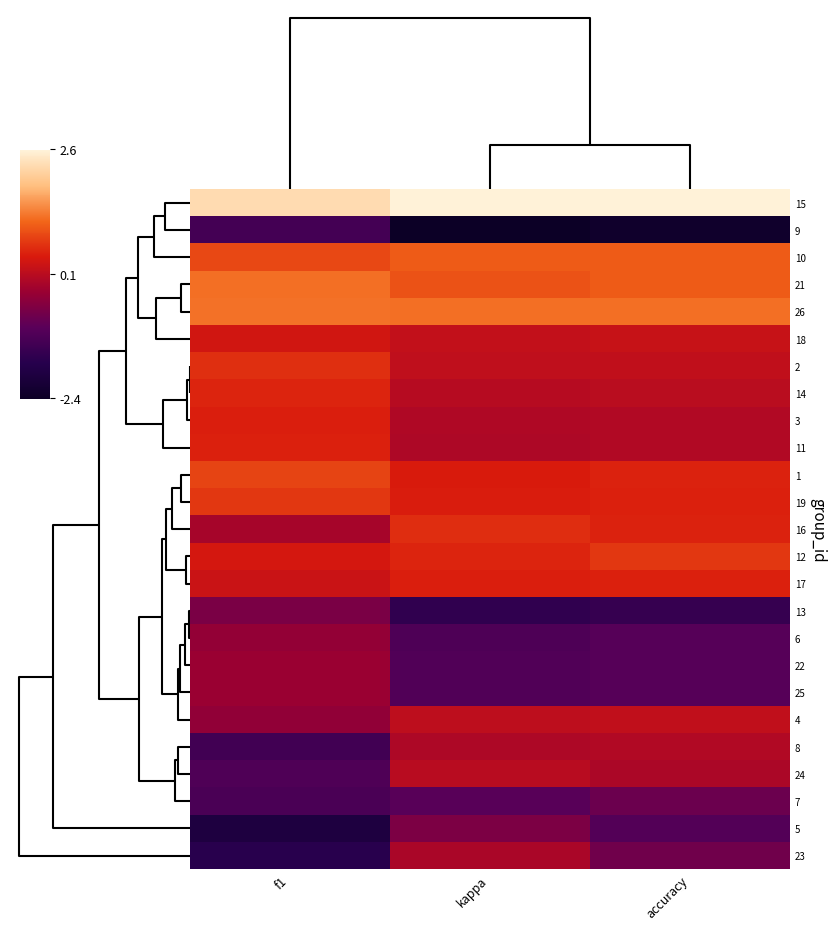

Reading left to right, list all the values displayed in this chart.

15: f1=2.3	kappa=2.6	accuracy=2.6
9: f1=-1.3	kappa=-2.4	accuracy=-2.3
10: f1=0.9	kappa=1.1	accuracy=1.1
21: f1=1.2	kappa=1.0	accuracy=1.1
26: f1=1.2	kappa=1.2	accuracy=1.2
18: f1=0.3	kappa=0.2	accuracy=0.2
2: f1=0.7	kappa=0.2	accuracy=0.2
14: f1=0.5	kappa=0.1	accuracy=0.1
3: f1=0.5	kappa=-0.0	accuracy=0.0
11: f1=0.5	kappa=-0.0	accuracy=0.0
1: f1=0.8	kappa=0.5	accuracy=0.5
19: f1=0.7	kappa=0.5	accuracy=0.5
16: f1=-0.1	kappa=0.6	accuracy=0.5
12: f1=0.4	kappa=0.5	accuracy=0.7
17: f1=0.3	kappa=0.5	accuracy=0.5
13: f1=-0.6	kappa=-1.5	accuracy=-1.5
6: f1=-0.3	kappa=-1.1	accuracy=-1.0
22: f1=-0.2	kappa=-1.1	accuracy=-1.0
25: f1=-0.2	kappa=-1.1	accuracy=-1.0
4: f1=-0.4	kappa=0.1	accuracy=0.2
8: f1=-1.3	kappa=-0.0	accuracy=0.0
24: f1=-1.1	kappa=0.1	accuracy=-0.1
7: f1=-1.2	kappa=-1.0	accuracy=-0.8
5: f1=-1.9	kappa=-0.6	accuracy=-1.1
23: f1=-1.7	kappa=-0.1	accuracy=-0.7